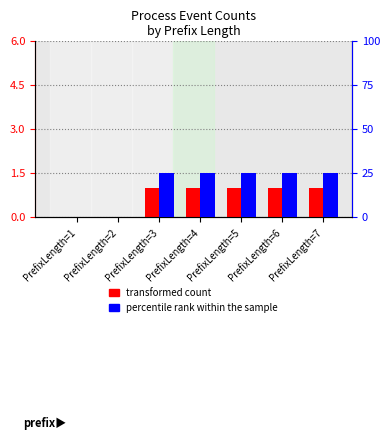

List the series in order of their overall mean, highest first.

percentile rank within the sample, transformed count